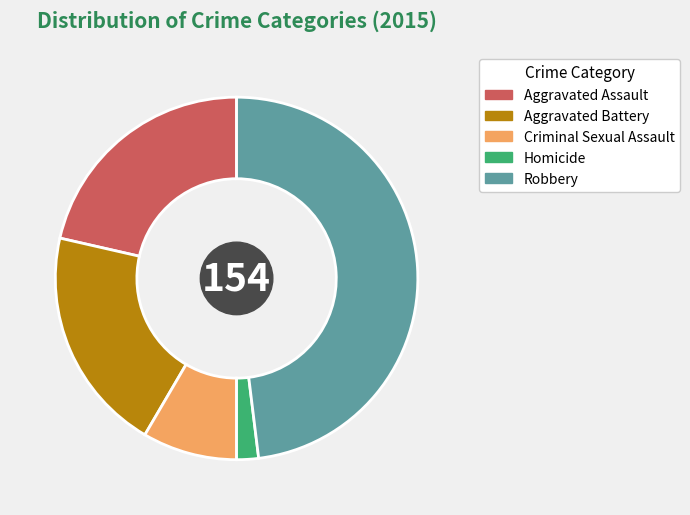

Is the sum of Homicide and Criminal Sexual Assault greater than half?

No